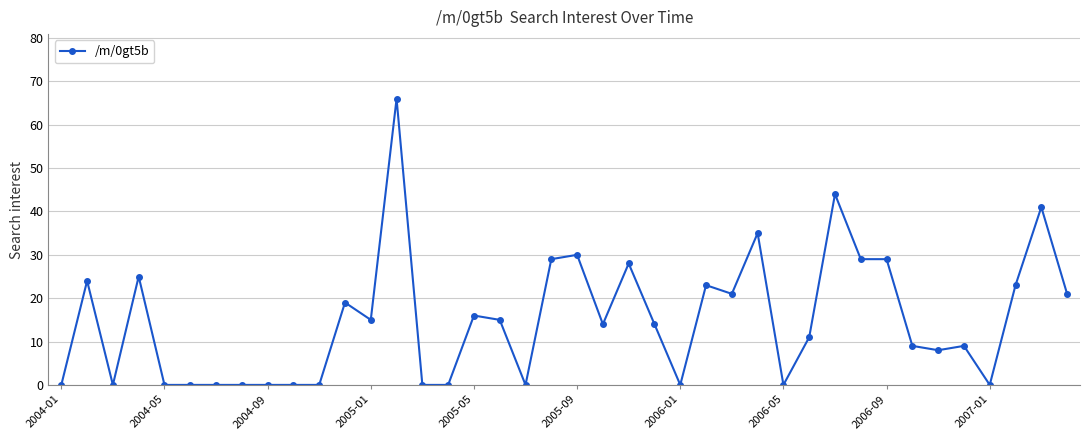

Count the number of data series in this chart.

1